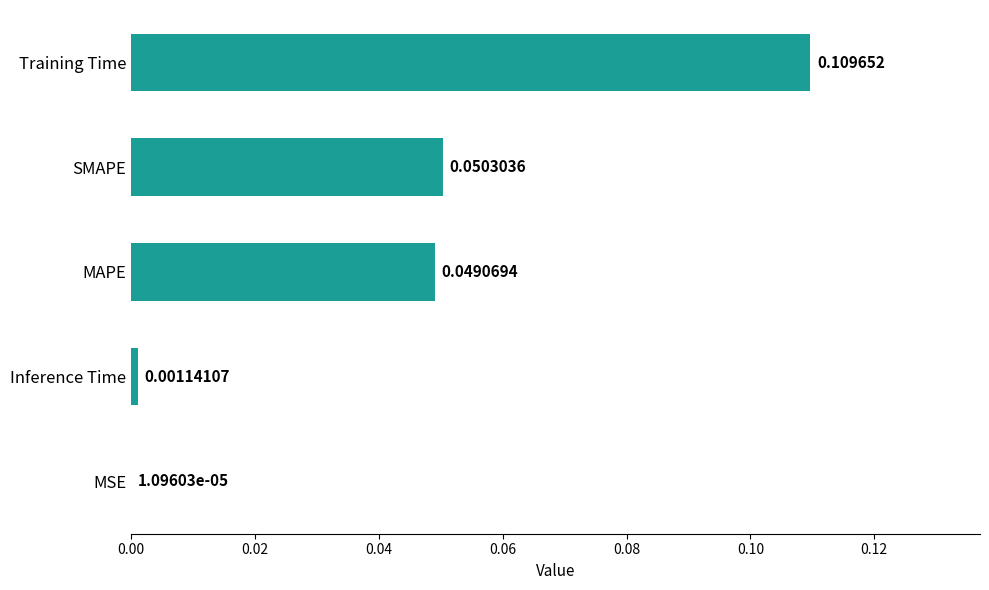

Between Inference Time and SMAPE, which is larger?

SMAPE